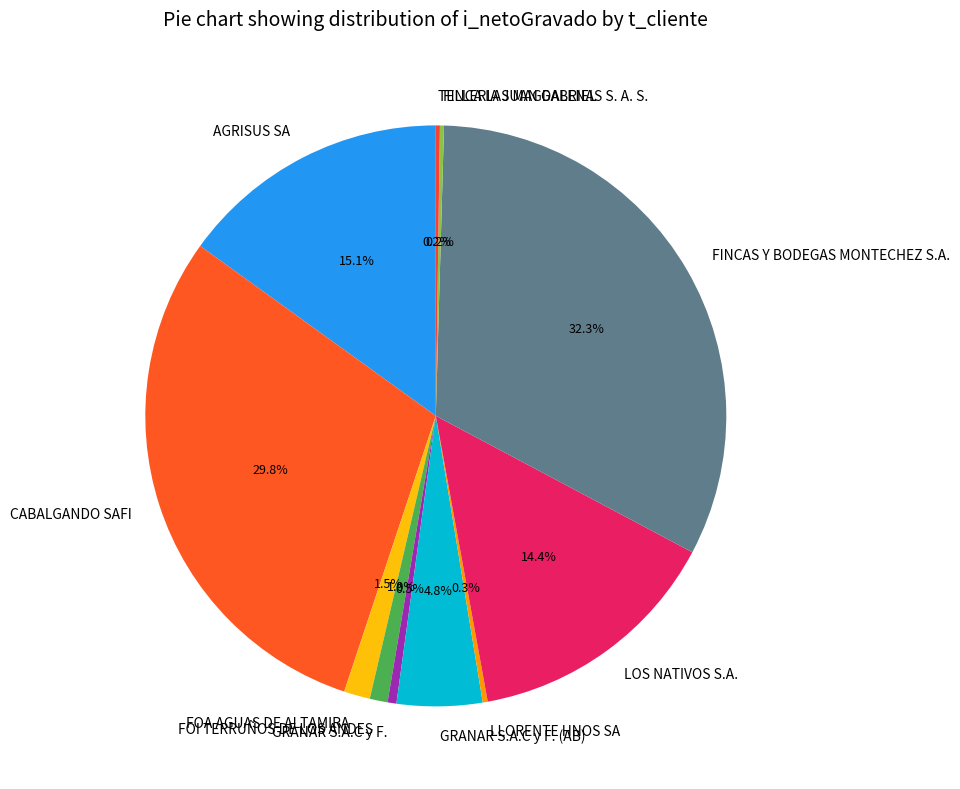

What portion of the pie excludes FINCAS Y BODEGAS MONTECHEZ S.A.?

67.7%